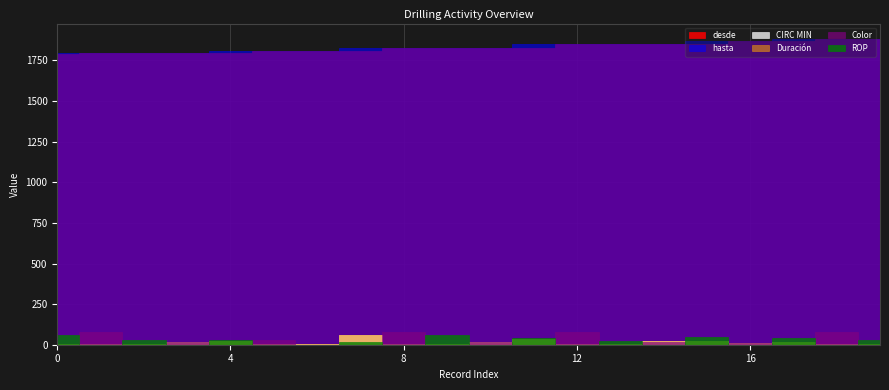

At which label does hasta reach its peak?

19